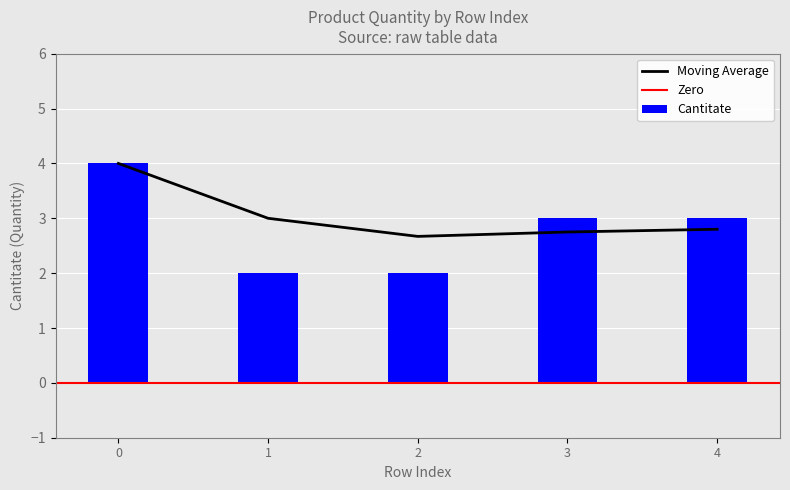

Where is Moving Average nearest to the value 3?

1